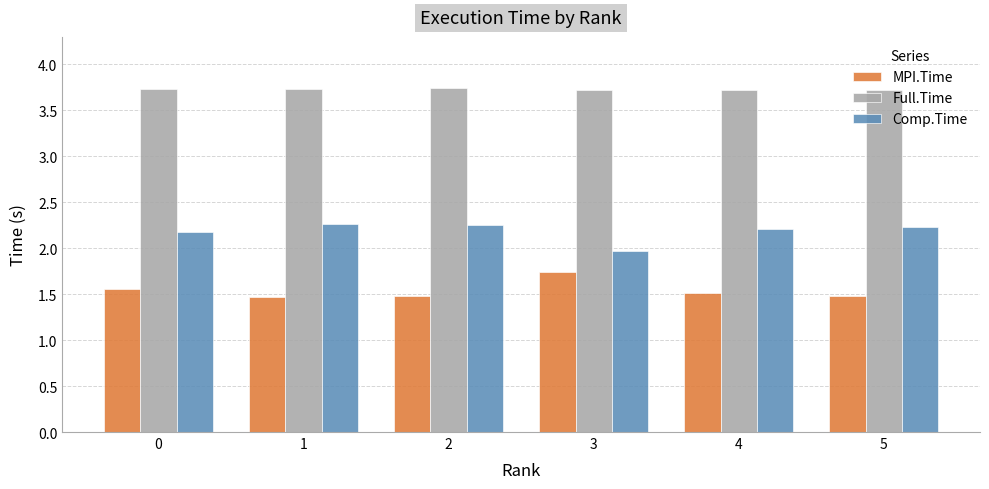

True or false: Comp.Time has a value of 2.3 at 1.

True